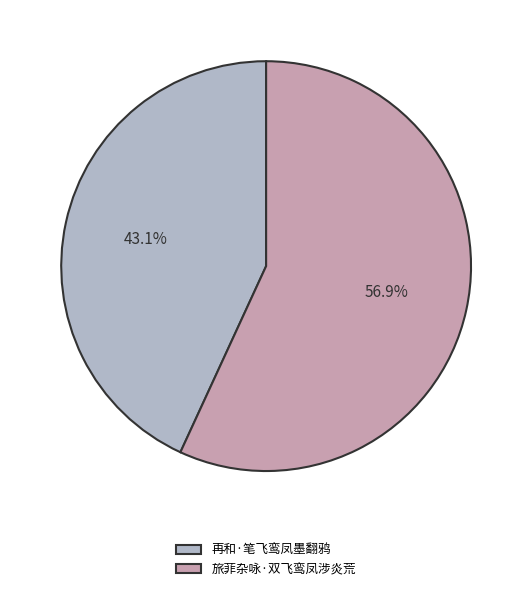

Which has a higher value, 再和·笔飞鸾凤墨翻鸦 or 旅菲杂咏·双飞鸾凤涉炎荒?

旅菲杂咏·双飞鸾凤涉炎荒